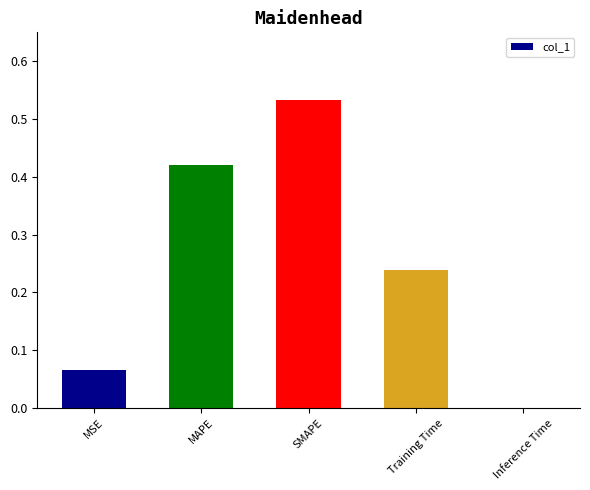

True or false: the data shows 0.3 at SMAPE.

False